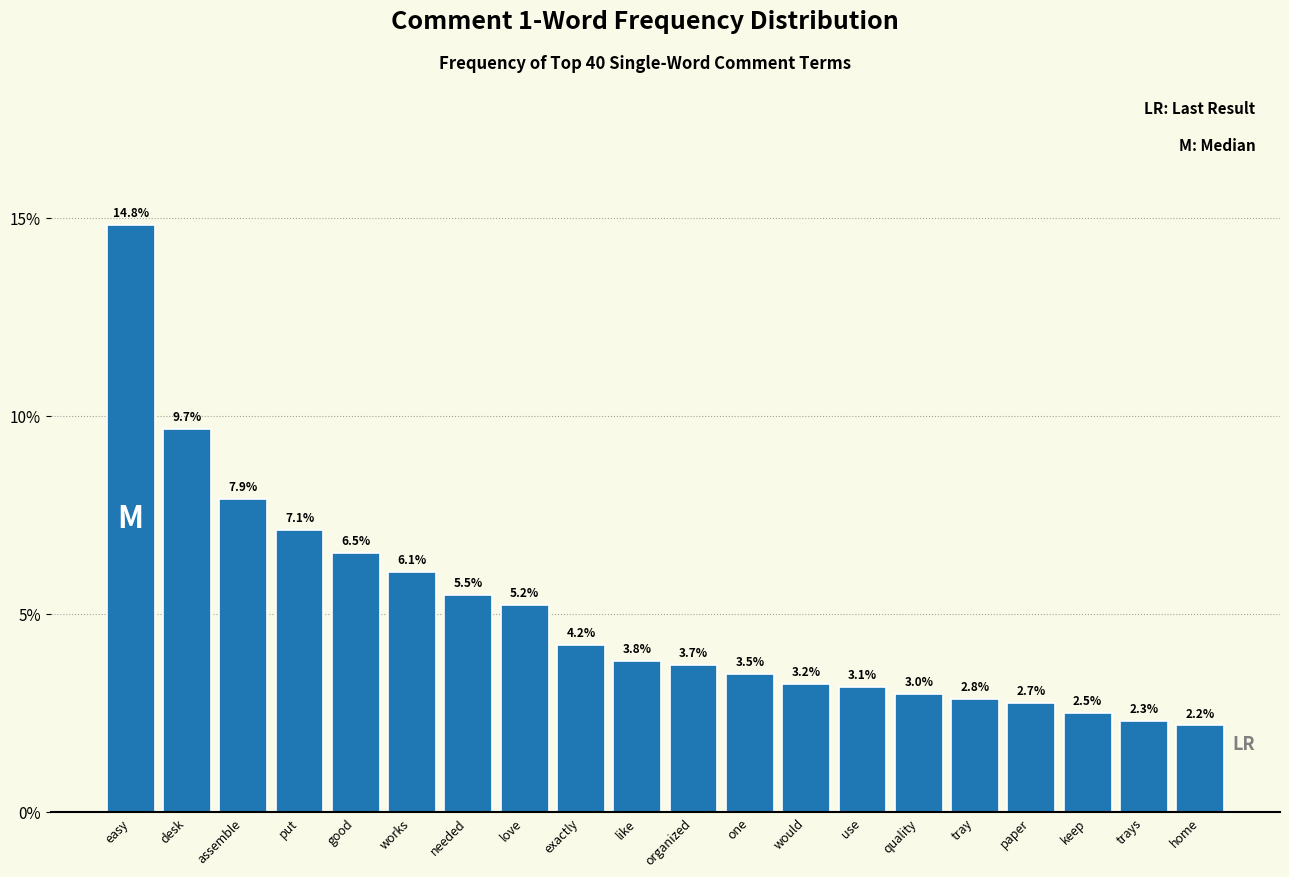

Reading left to right, list all the values displayed in this chart.

14.8	9.7	7.9	7.1	6.5	6.1	5.5	5.2	4.2	3.8	3.7	3.5	3.2	3.1	3.0	2.8	2.7	2.5	2.3	2.2